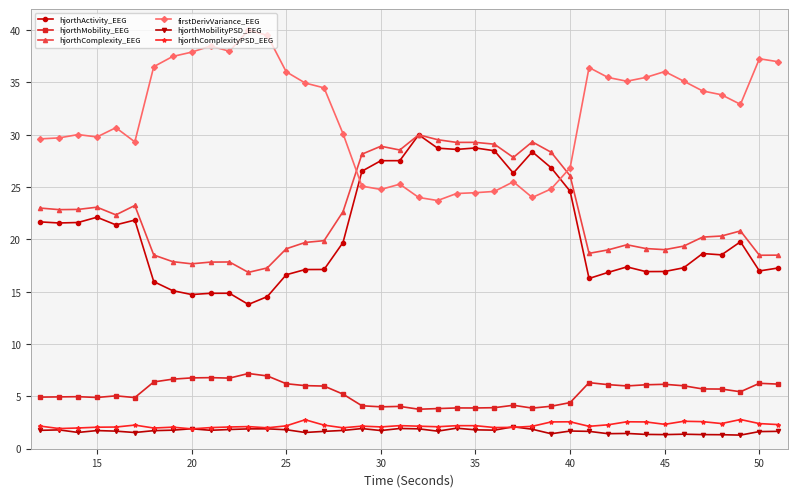

What is the smallest value displayed?

1.3